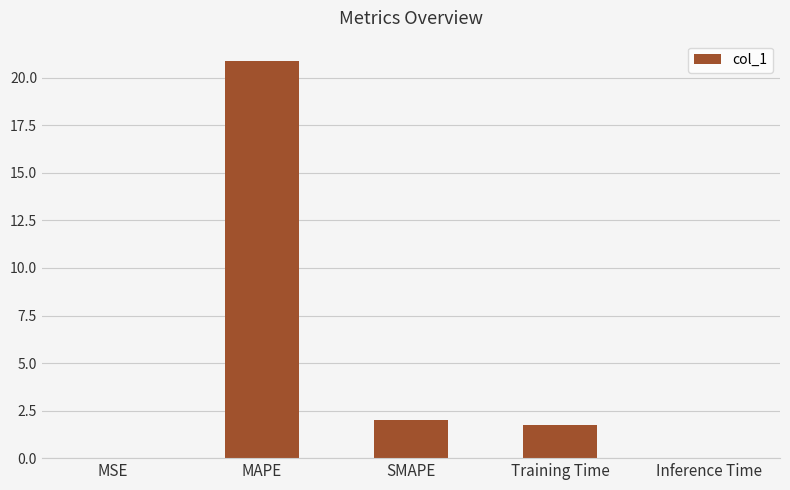

The value at MAPE is 7.6. True or false?

False